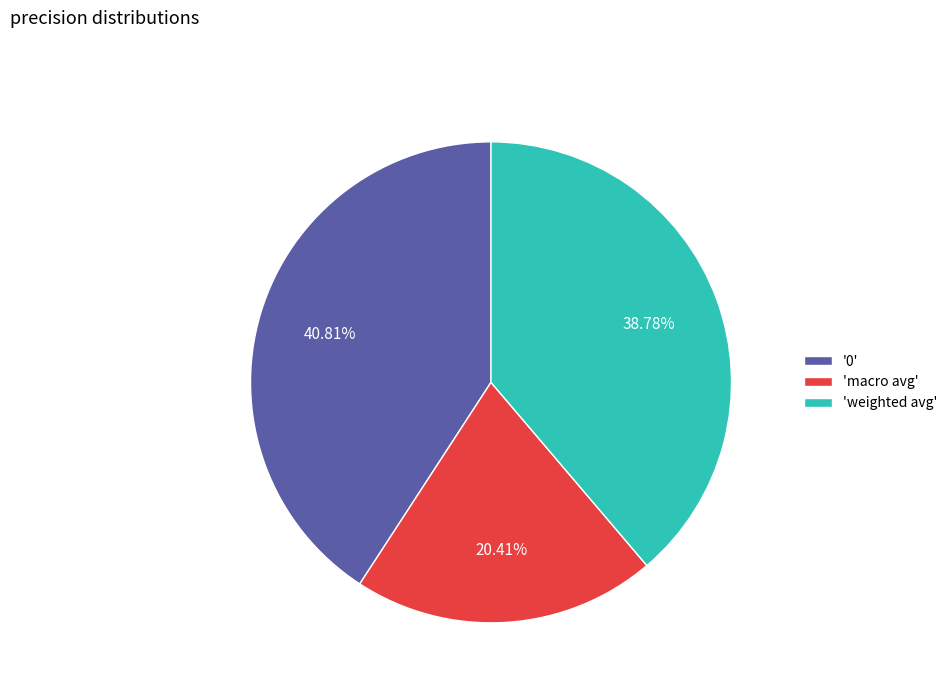

Does any single category account for the majority?

No